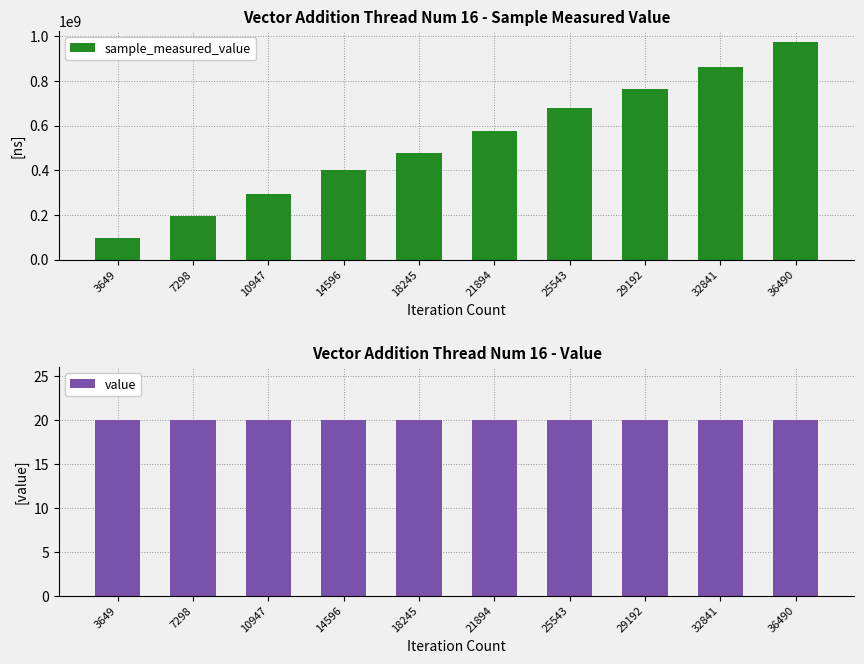

Rank the series by their average value, from lowest to highest.

value, sample_measured_value